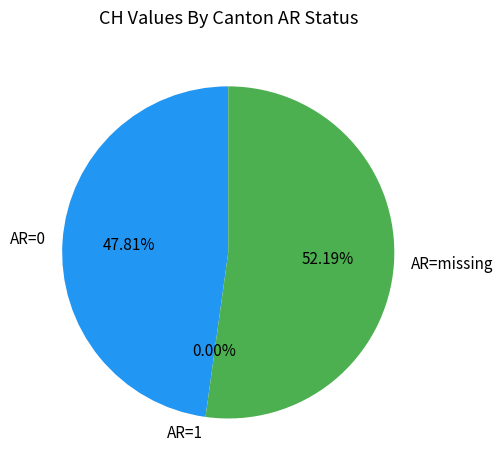

The 2020-06-29 slice represents 14% of the pie. True or false?

False